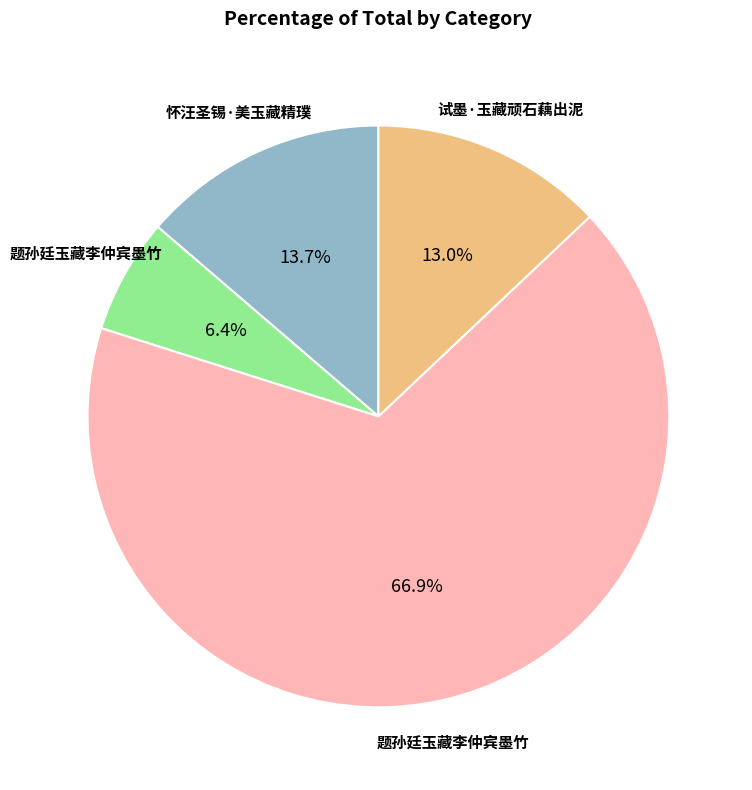

To the nearest percent, what is the average slice percentage?

25%